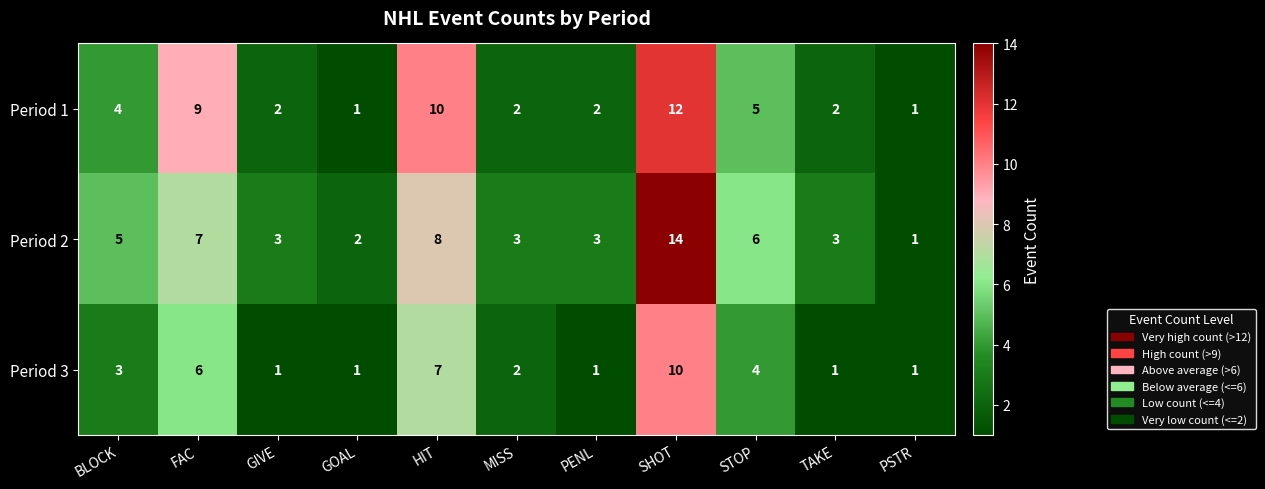

At which label does Period 3 first exceed 2?

BLOCK